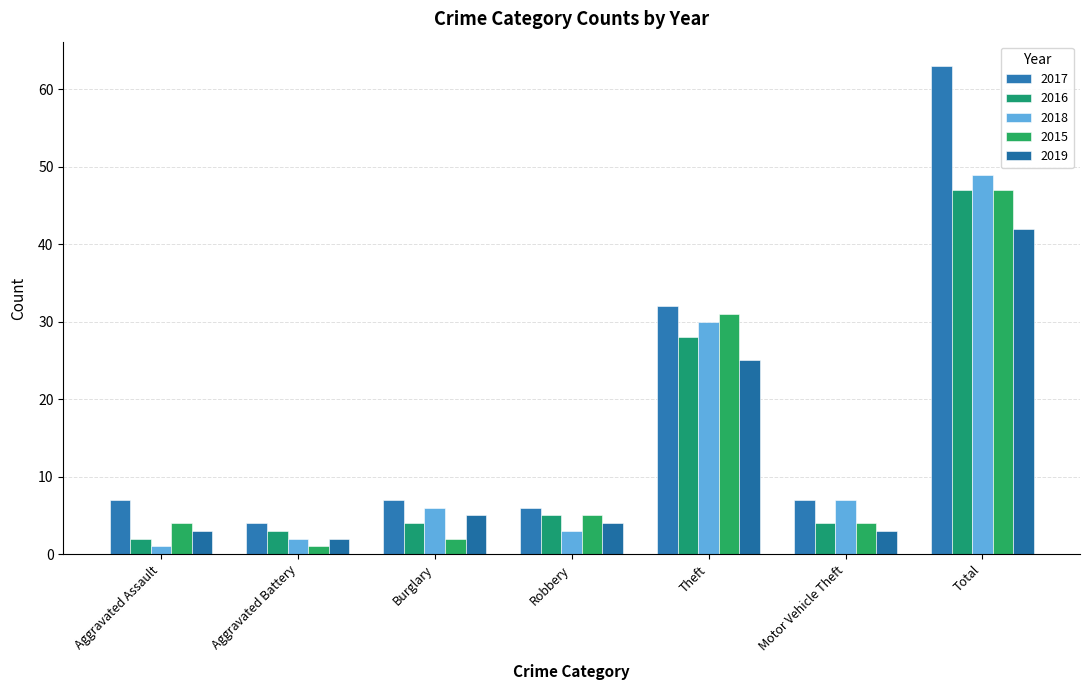

Reading right to left, list all the values displayed in this chart.

2017: 63	7	32	6	7	4	7
2016: 47	4	28	5	4	3	2
2018: 49	7	30	3	6	2	1
2015: 47	4	31	5	2	1	4
2019: 42	3	25	4	5	2	3